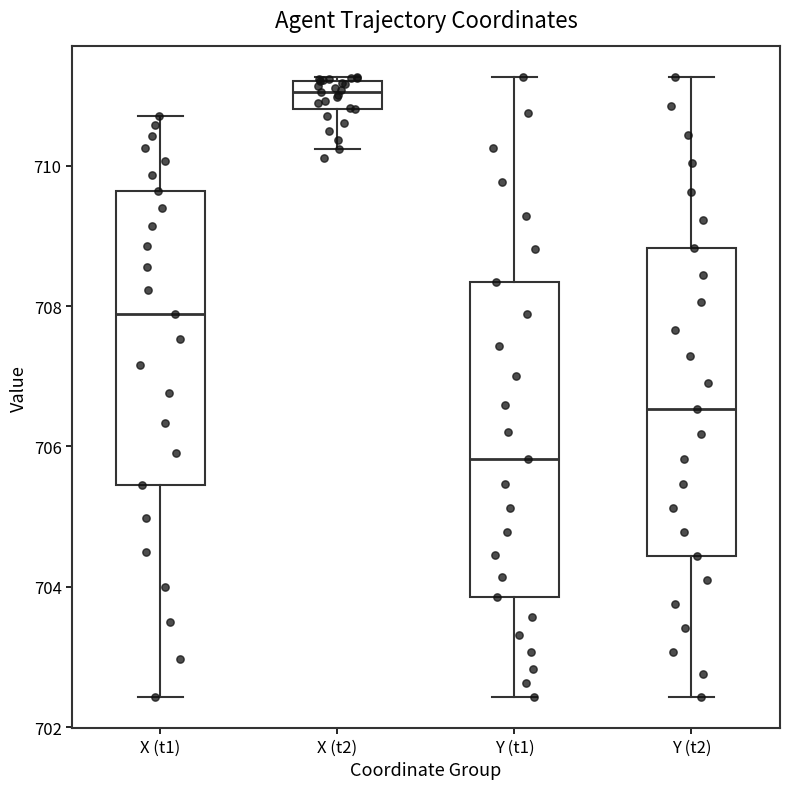

Reading left to right, read every box against the y-axis: the position of its median line, the range the box covers, and the ends of its whiskers. The values are not printed on the chart, so give them approximately, as read against the axis.

X (t1): median 707.8, box 705.4 to 709.6, whiskers 702.4 to 710.8
X (t2): median 711.0, box 710.8 to 711.2, whiskers 710.2 to 711.2
Y (t1): median 705.8, box 703.8 to 708.4, whiskers 702.4 to 711.2
Y (t2): median 706.6, box 704.4 to 708.8, whiskers 702.4 to 711.2